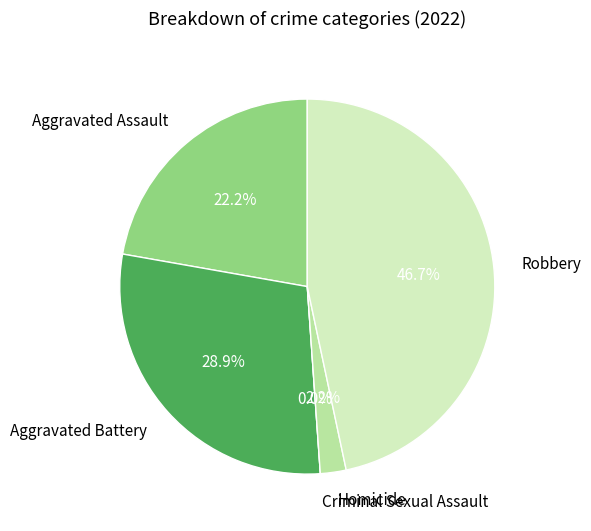

The Criminal Sexual Assault slice represents 11% of the pie. True or false?

False